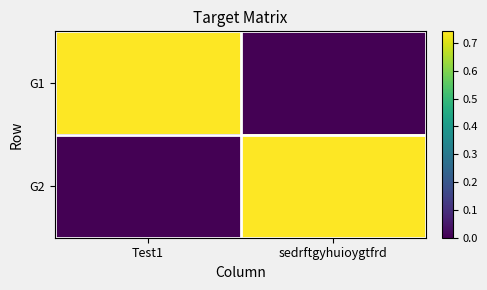

Which series has the largest total across all categories?

G1